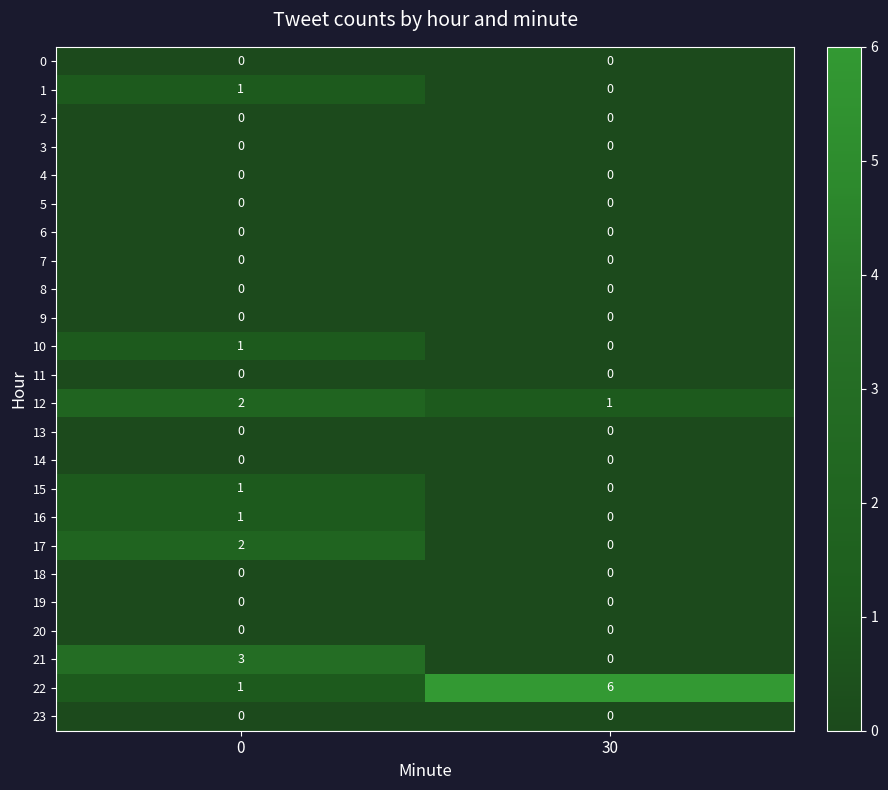

Which series changed the most between 0 and 30?

22